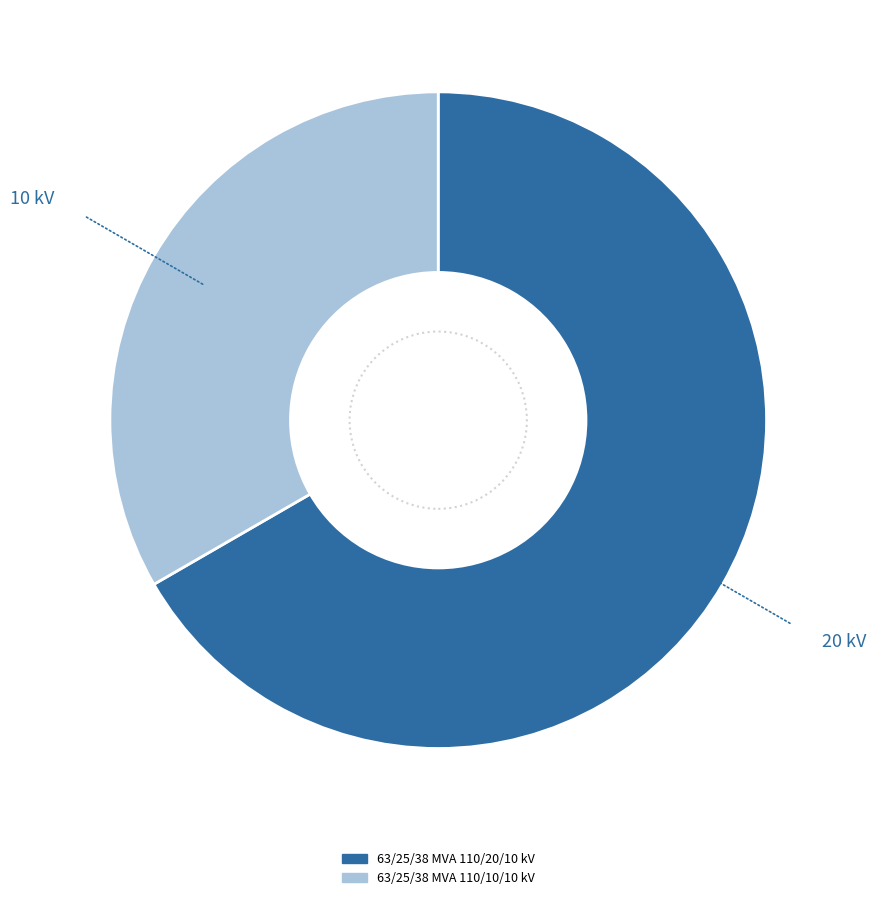

The 63/25/38 MVA 110/10/10 kV slice represents 33% of the pie. True or false?

True